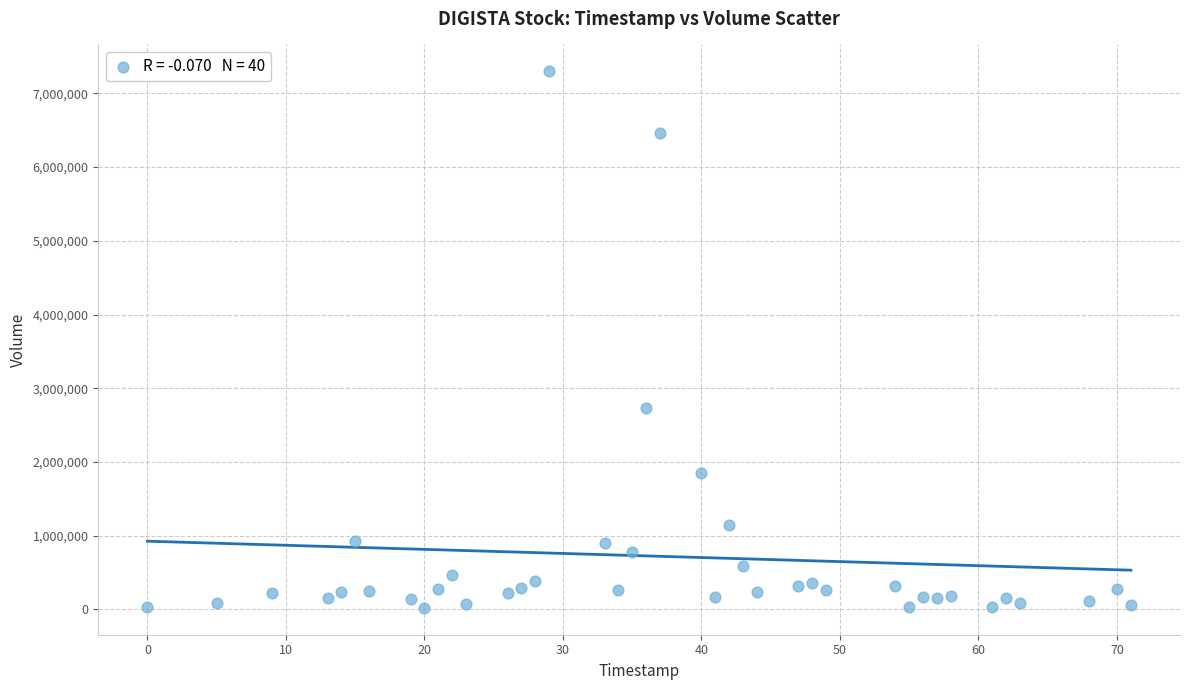

What Y value in the scatter plot is closest to 3660087?

2725902